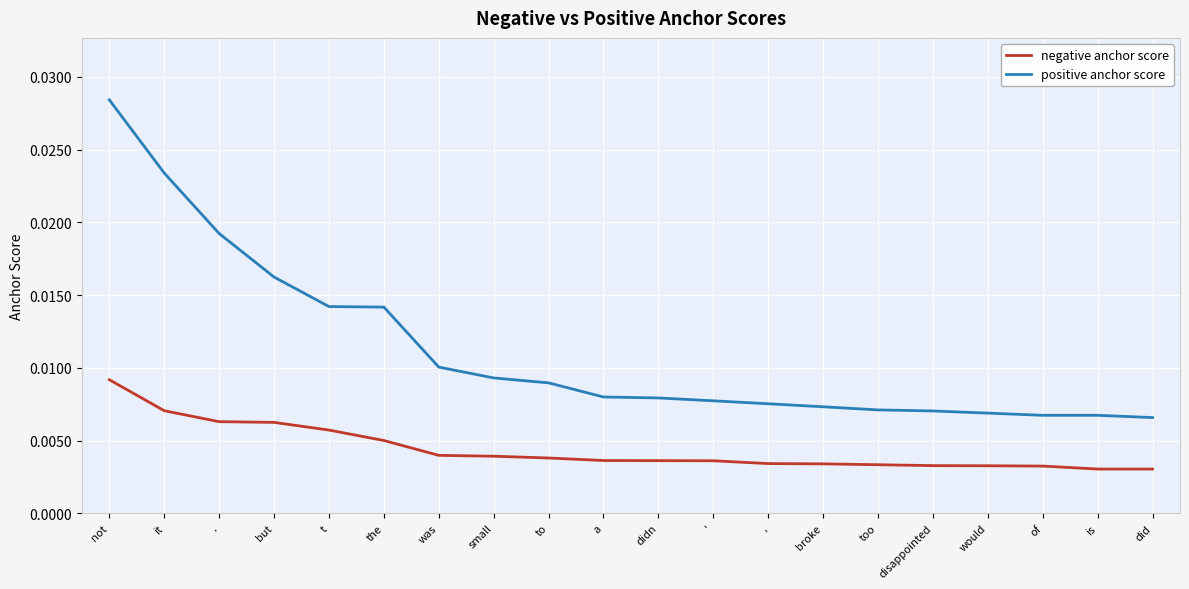

Does the chart have visible grid lines?

Yes